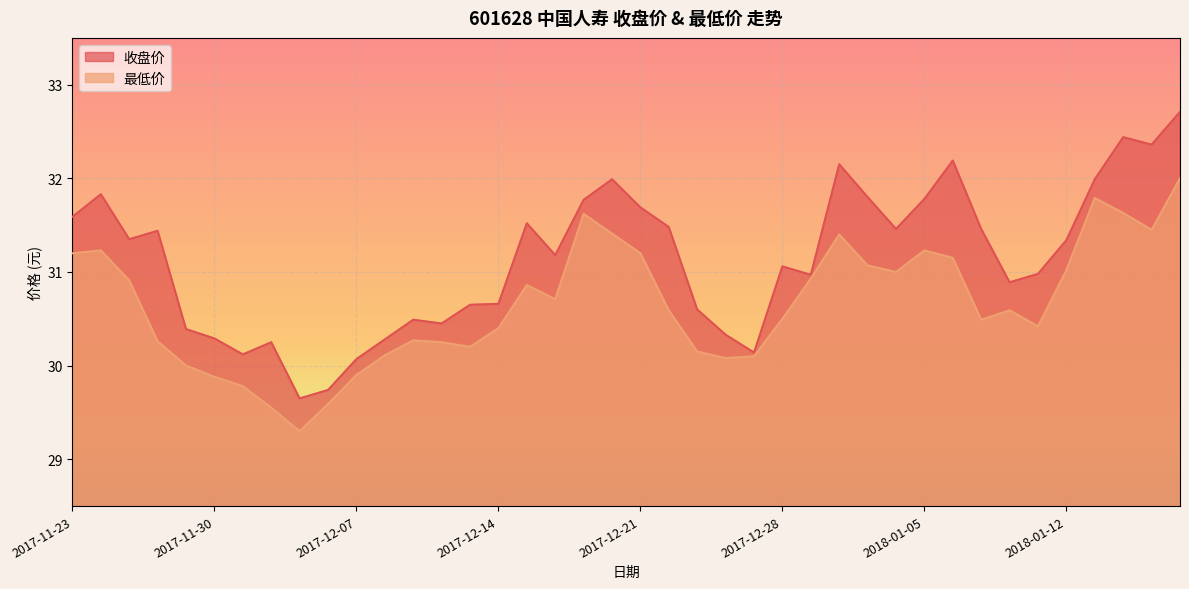

True or false: 最低价 and 收盘价 cross at least once.

False